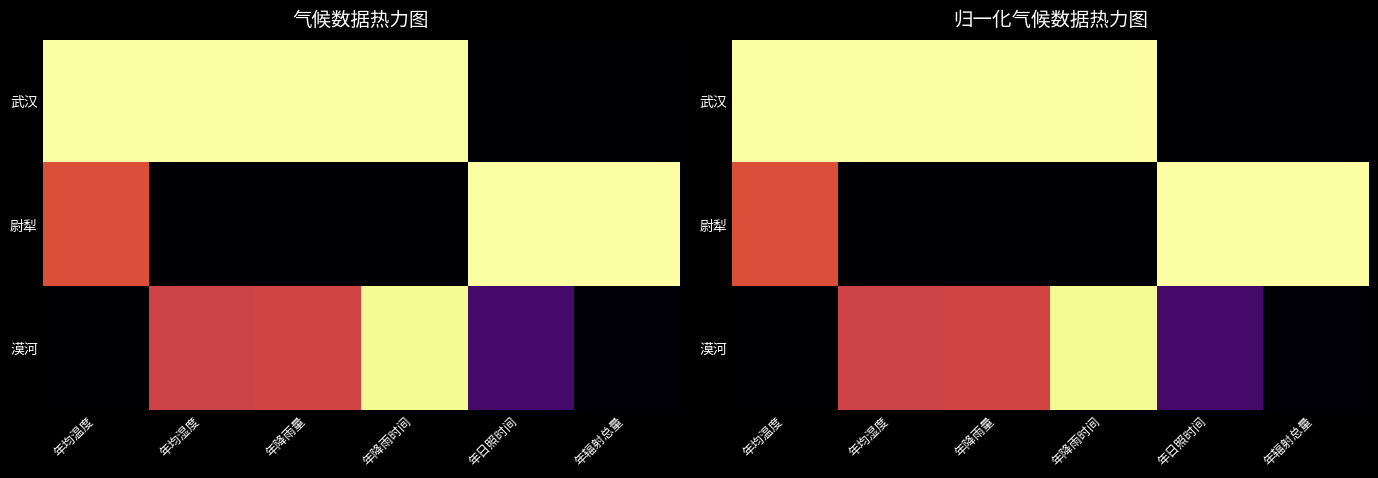

What is the difference between the maximum and second lowest values in the 尉犁 series?

1.0